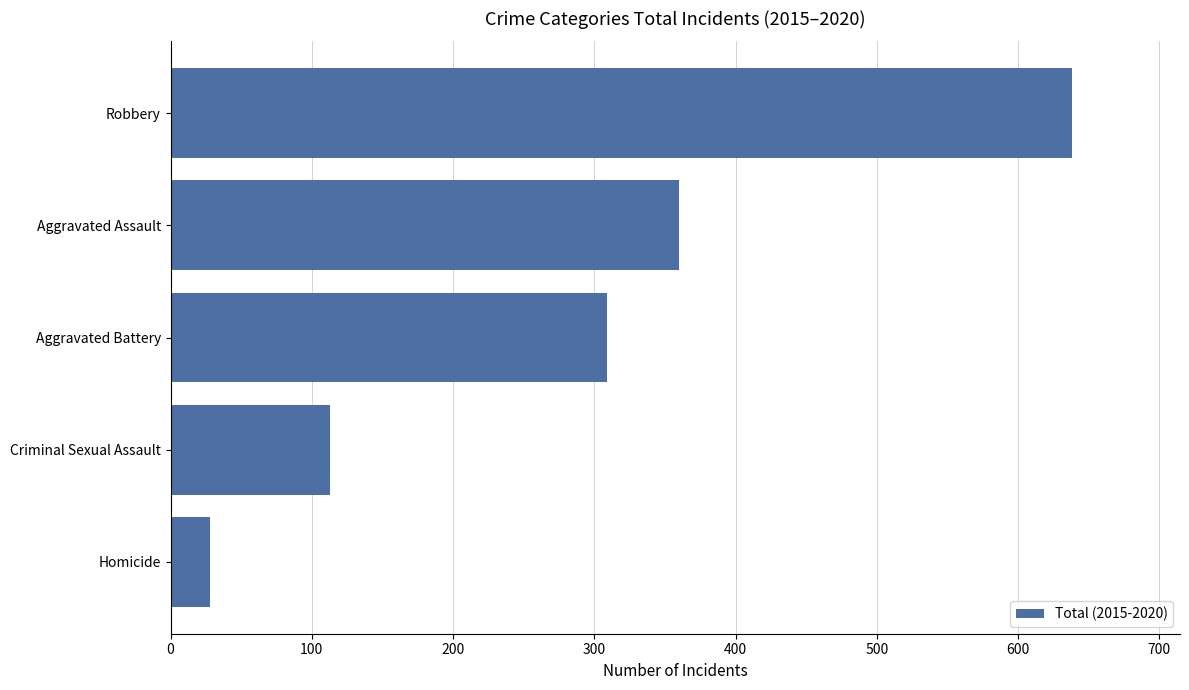

Does the chart contain any negative values?

No